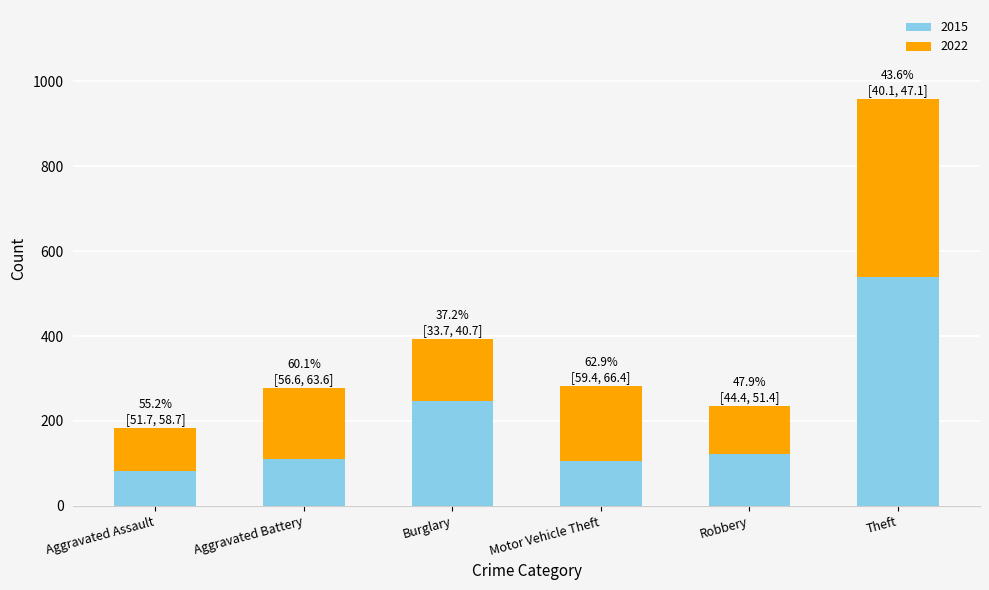

Where does the 2015 series first go above 123?

Burglary